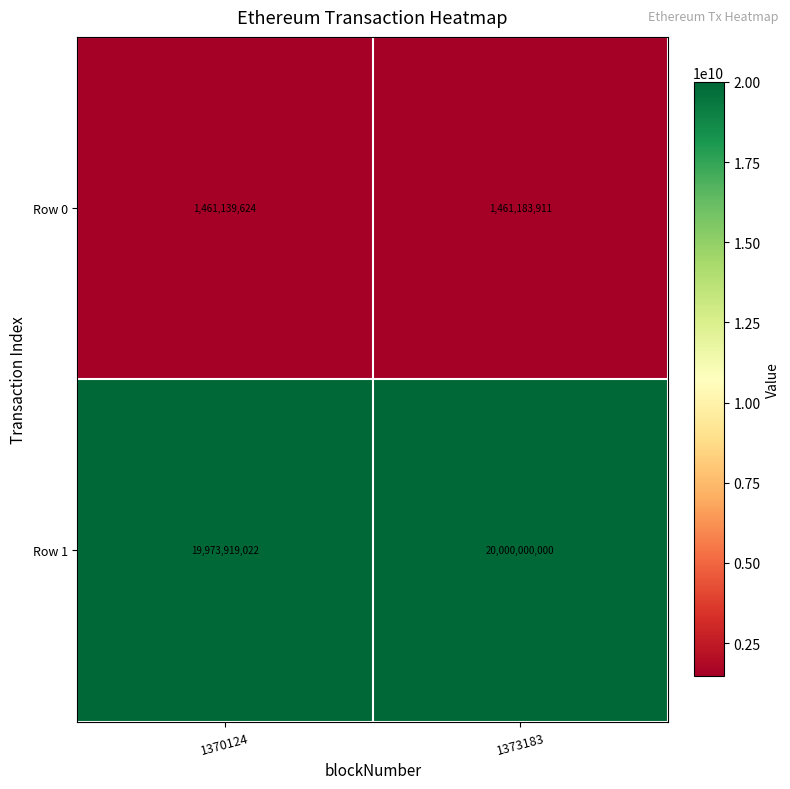

Reading left to right, extract all data points from this chart.

Row 0: 1370124=1461139624	1373183=1461183911
Row 1: 1370124=19973919022	1373183=20000000000